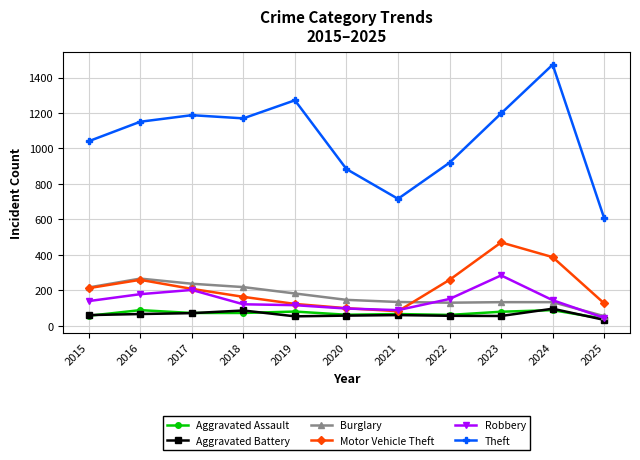

Between 2017 and 2021, which series saw the biggest shift?

Theft